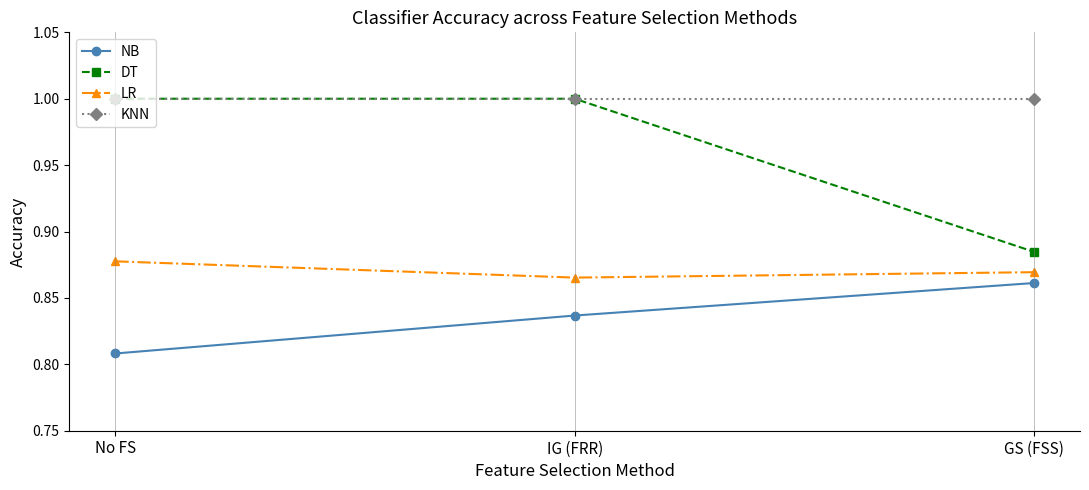

What is the spread (max minus min) of values at No FS?

0.2